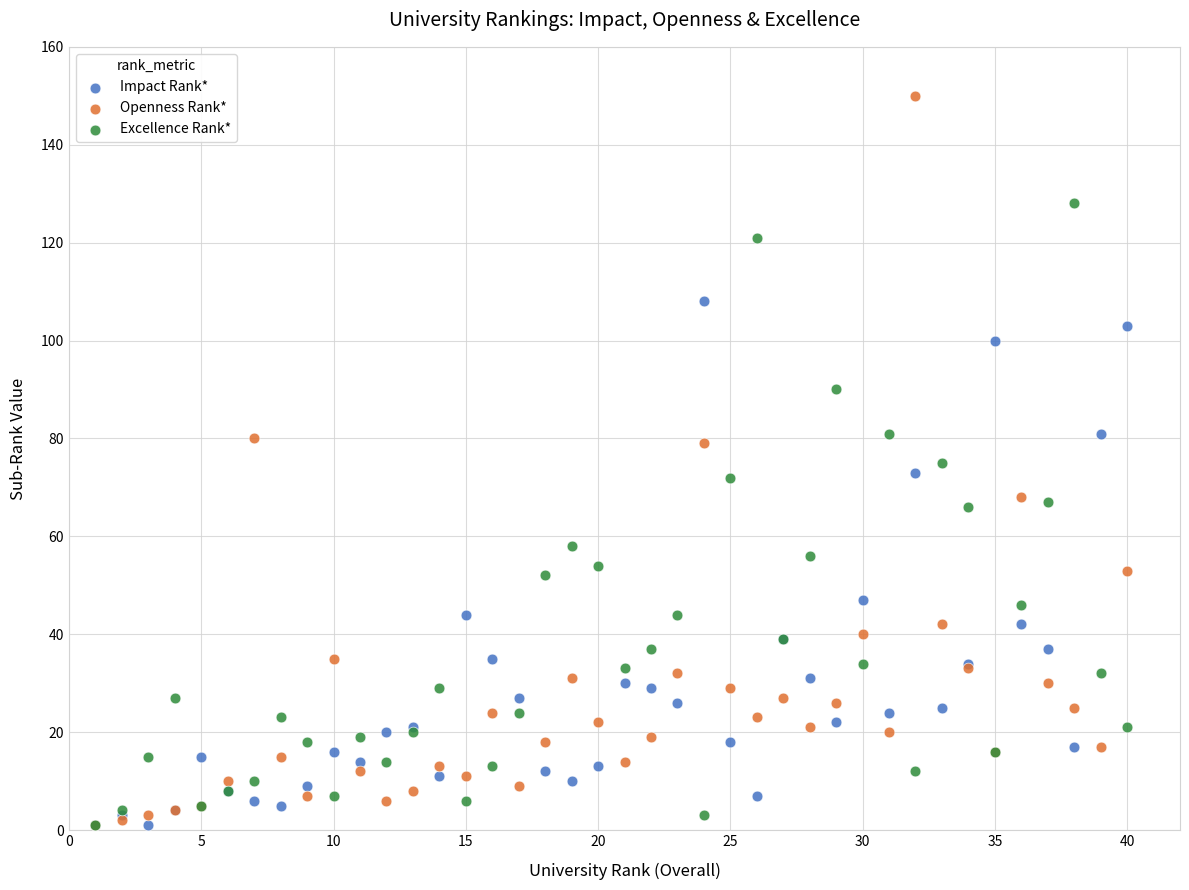

Which series contains the highest Y value?

Openness Rank*